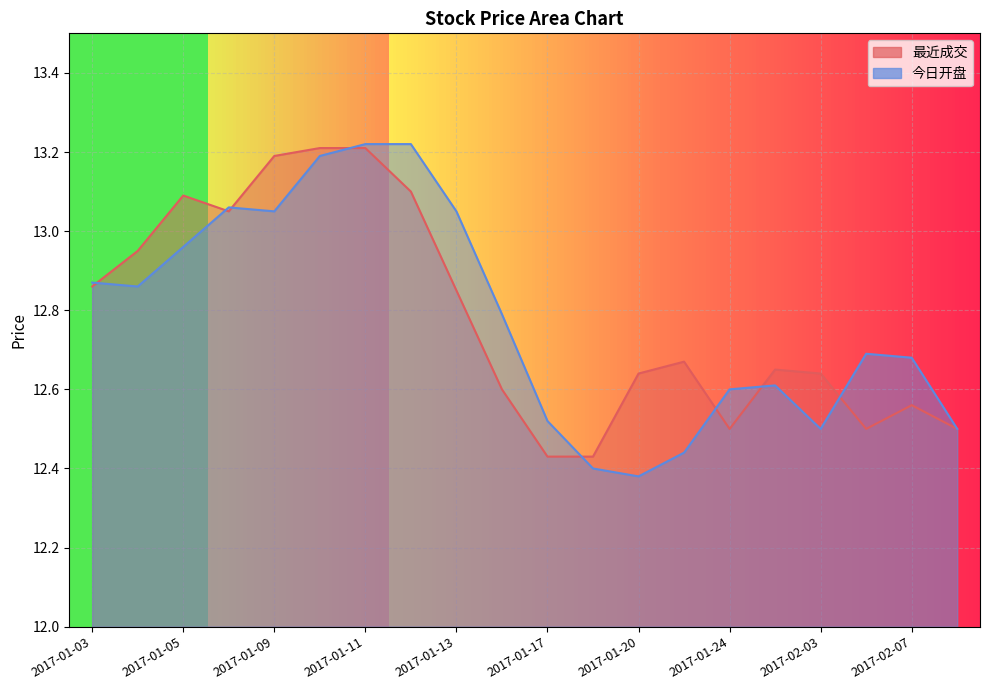

What position from the right is 2017-02-08?

1